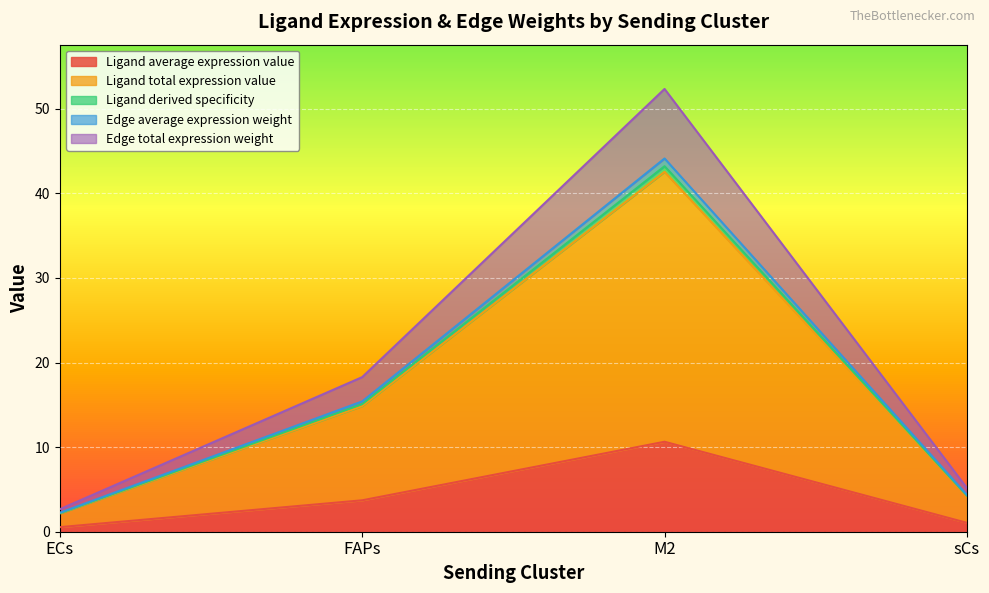

Does the chart display data point markers on the line(s)?

No